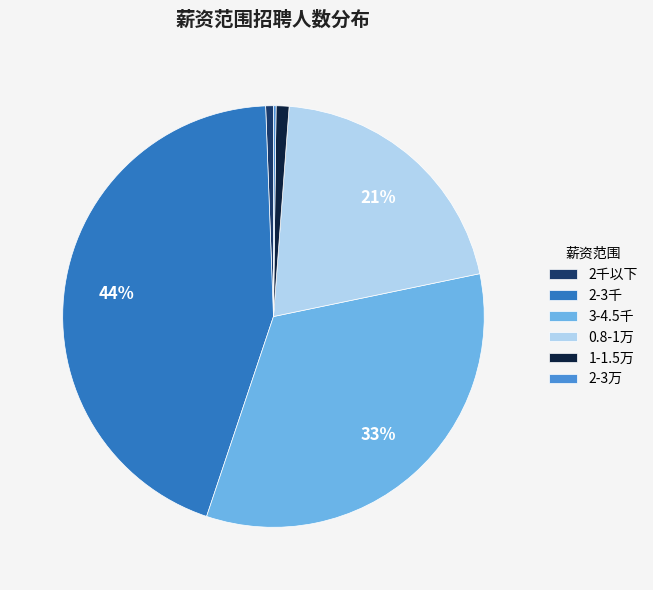

What percentage is the 1-1.5万 slice, to the nearest percent?

1%